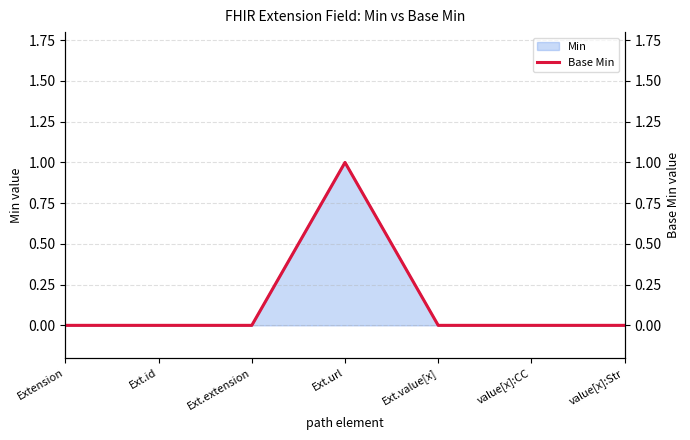

At which category does the chart reach its minimum across all series?

Extension